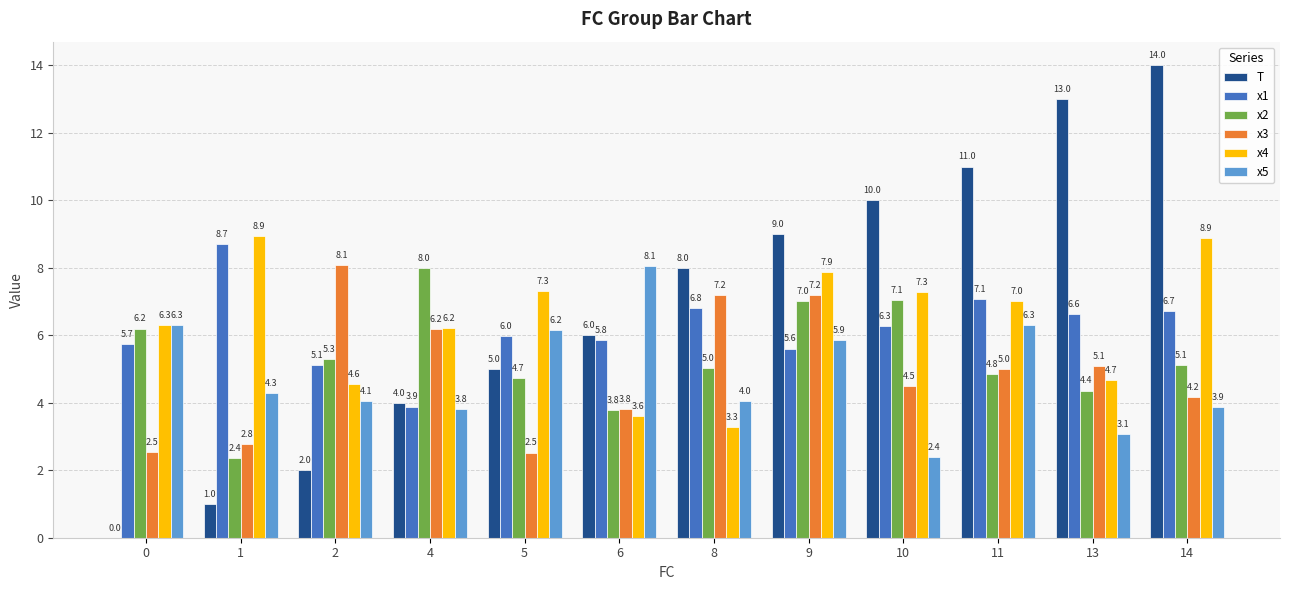

Which series changed the most between 8 and 11?

x4